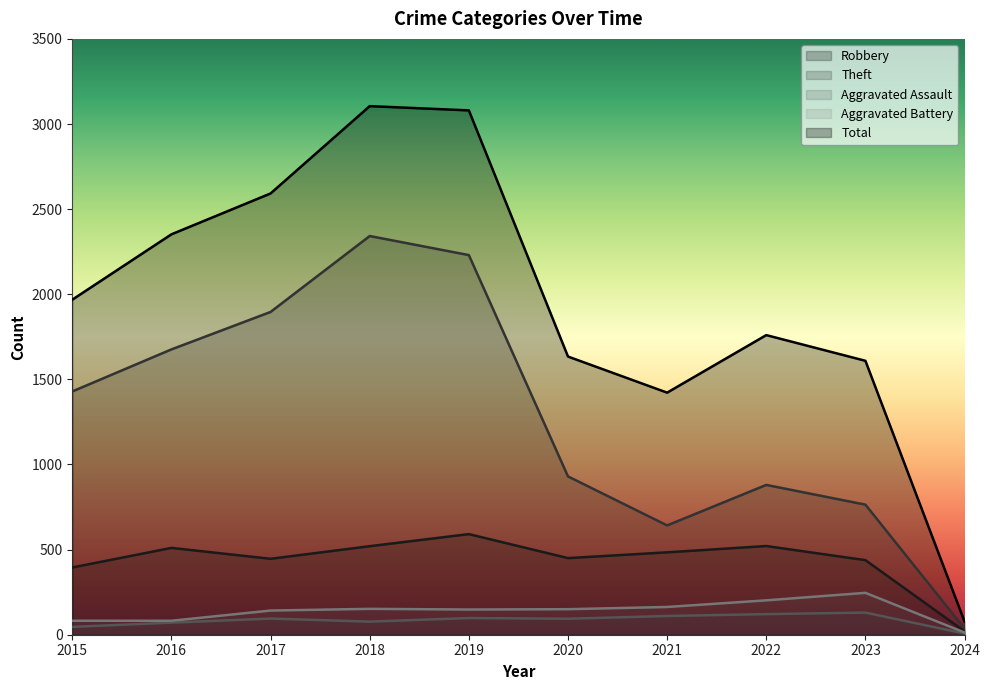

What is the difference between the highest and lowest values at 2017?

2497